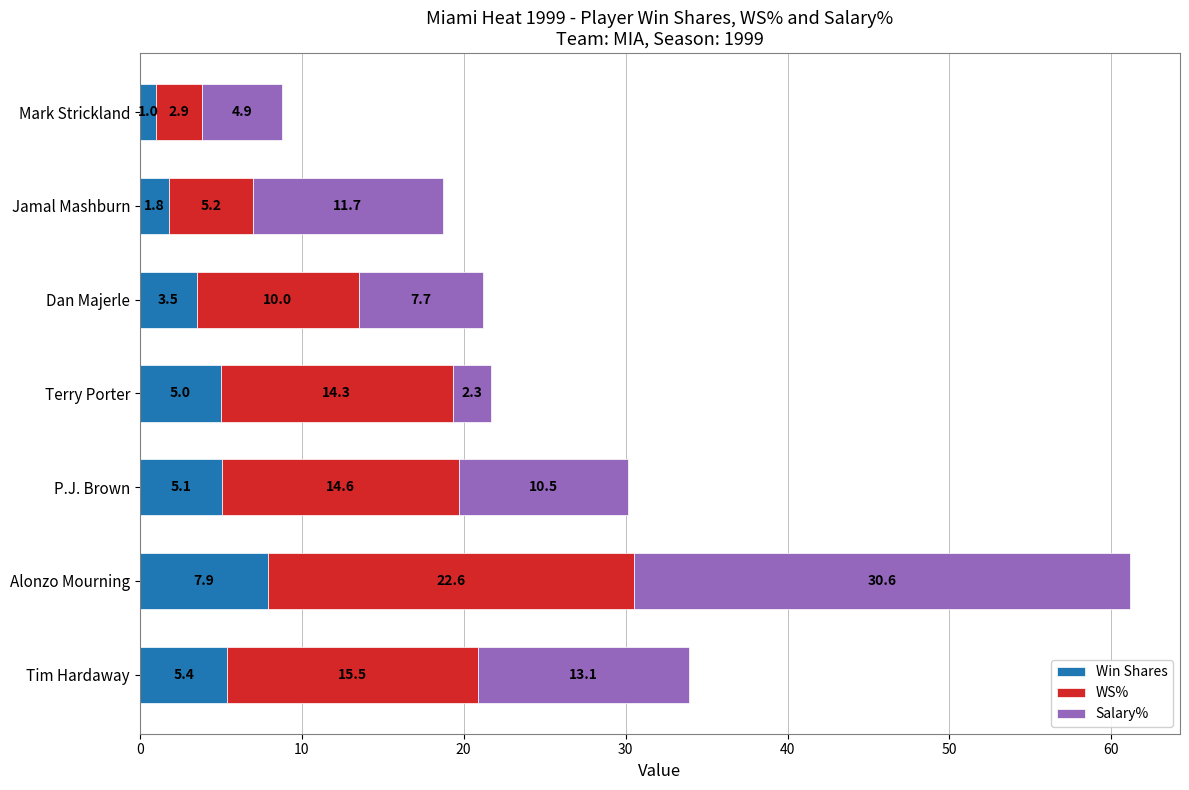

What is the difference between the maximum and minimum values in the Win Shares series?

6.9